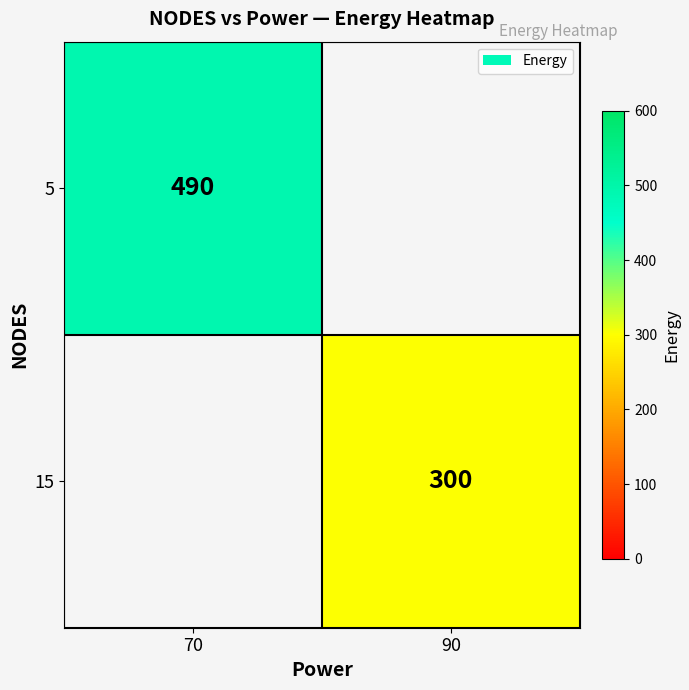

Is the value of 15 at 90 greater than the value of 5 at 70?

No